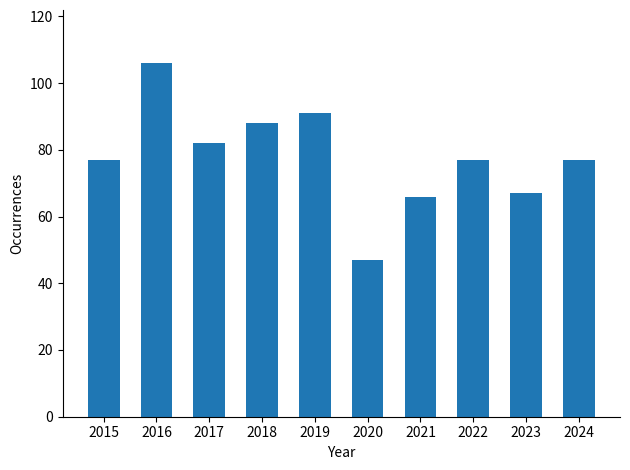

What is the sum of the values at 2020 and 2015?

124